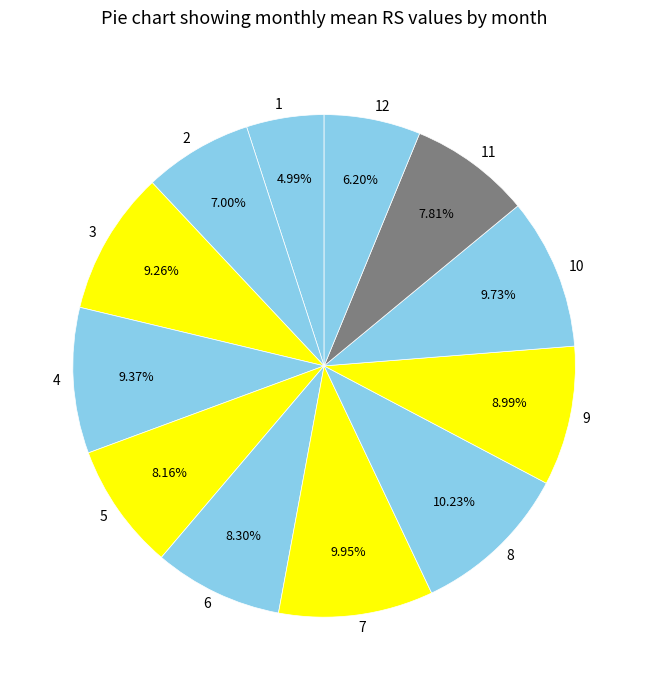

Is 4 the majority of the pie?

No